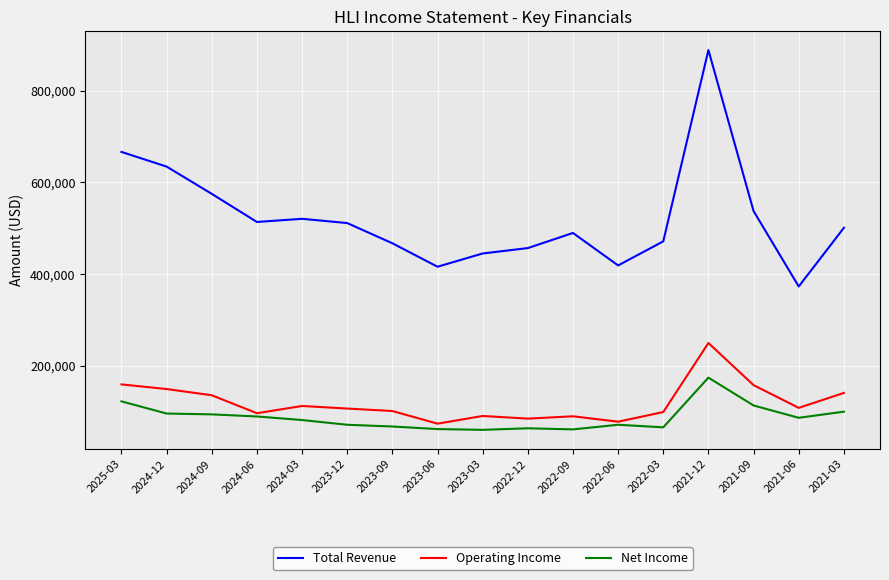

How many distinct data groups are displayed?

3